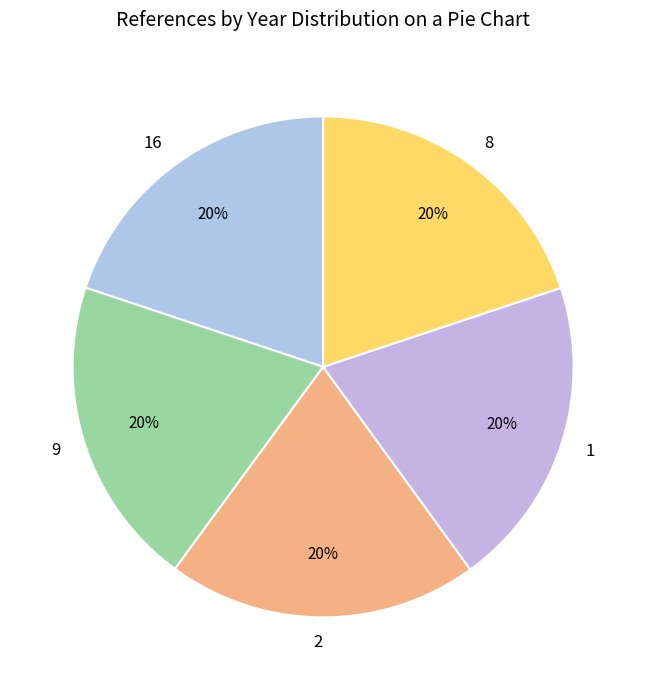

The 16 slice represents 20% of the pie. True or false?

True